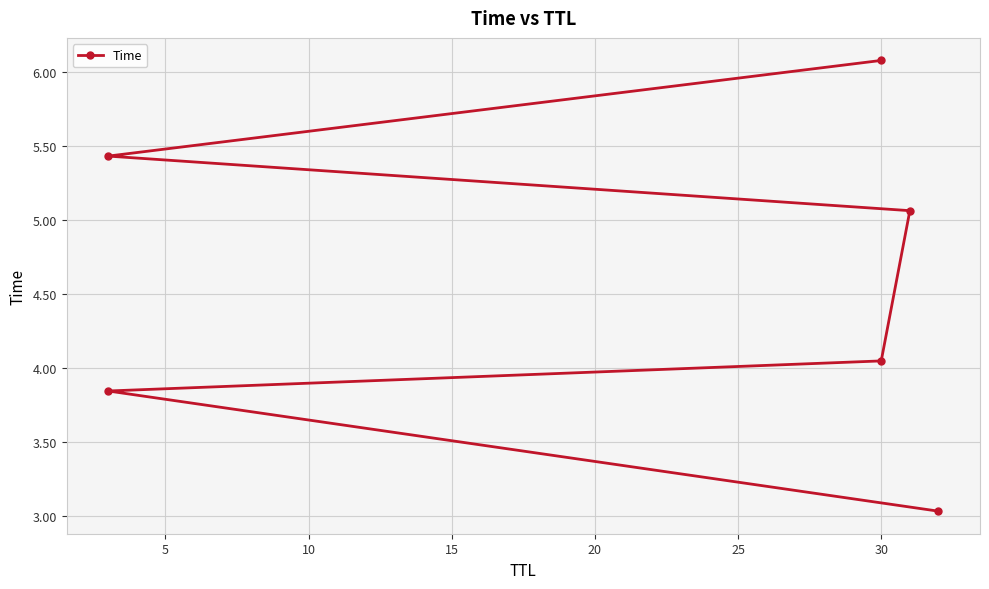

Which has a higher value, 20 or 10?

20